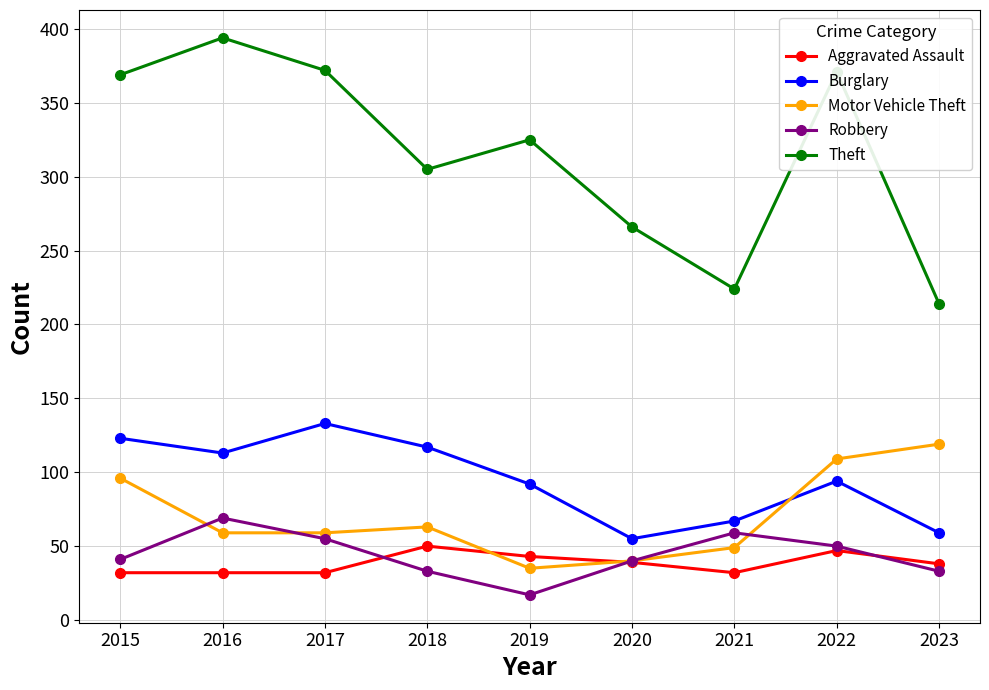

How many Aggravated Assault values are between 32 and 43?

7